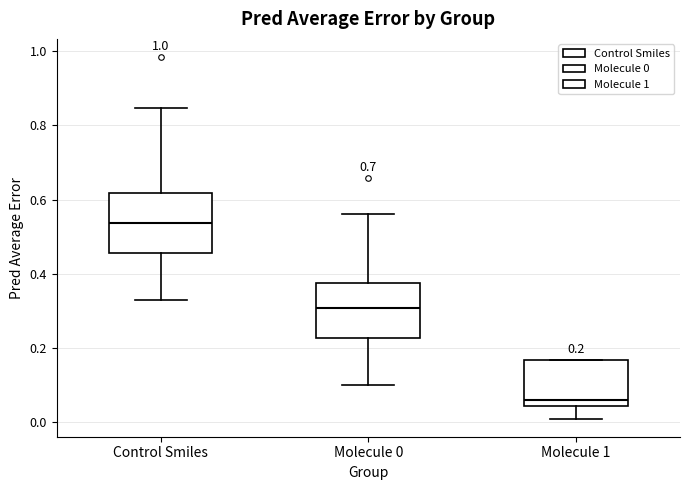

Which box has the highest median line?

Control Smiles